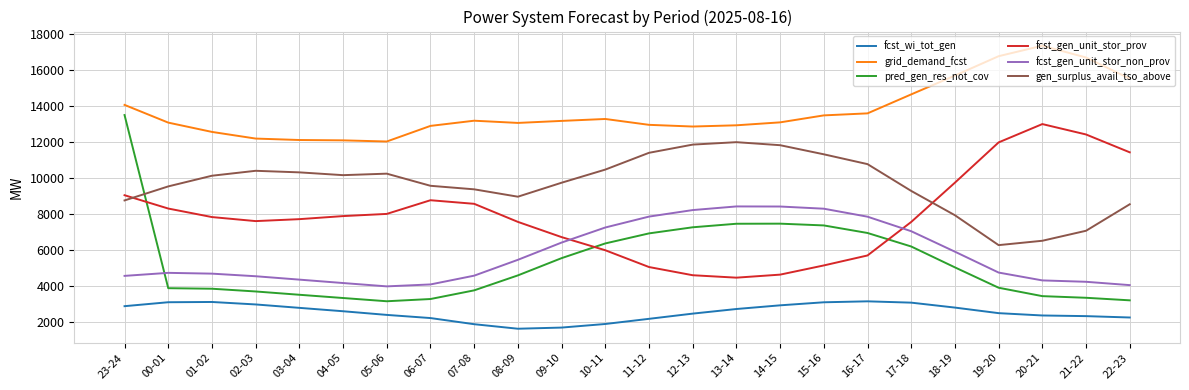

Where does the grid_demand_fcst series first go above 13167?

23-24